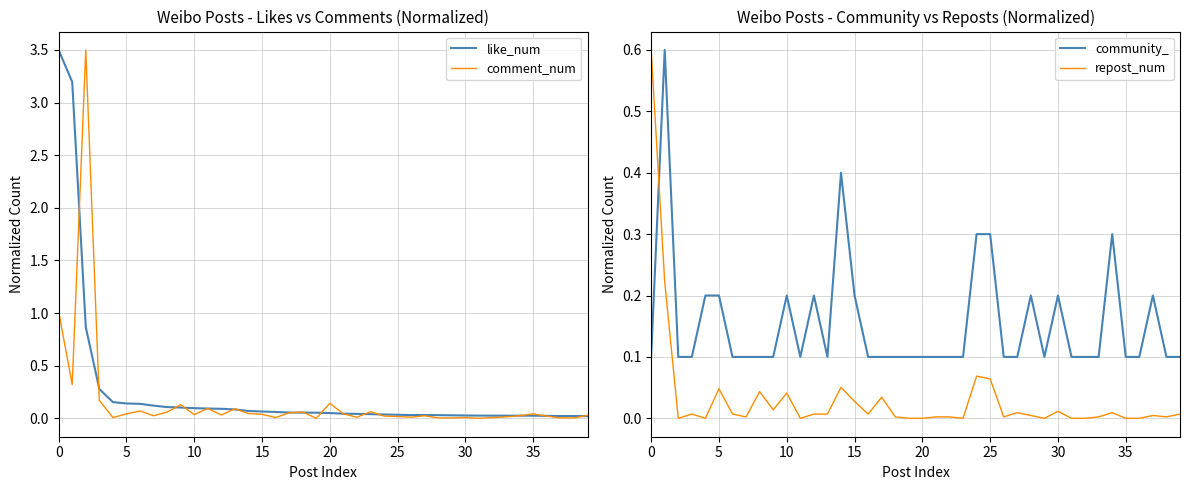

What is the label of the 36th point from the left?

35